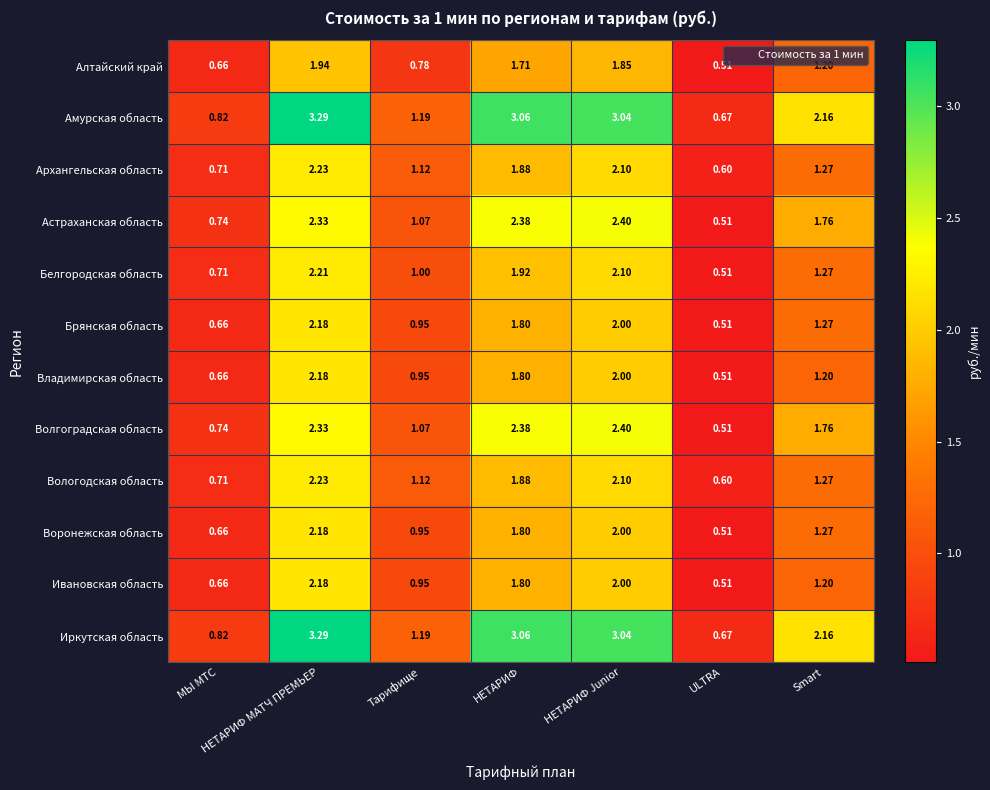

Rank the categories by Ивановская область value from highest to lowest.

НЕТАРИФ МАТЧ ПРЕМЬЕР, НЕТАРИФ Junior, НЕТАРИФ, Smart, Тарифище, МЫ МТС, ULTRA